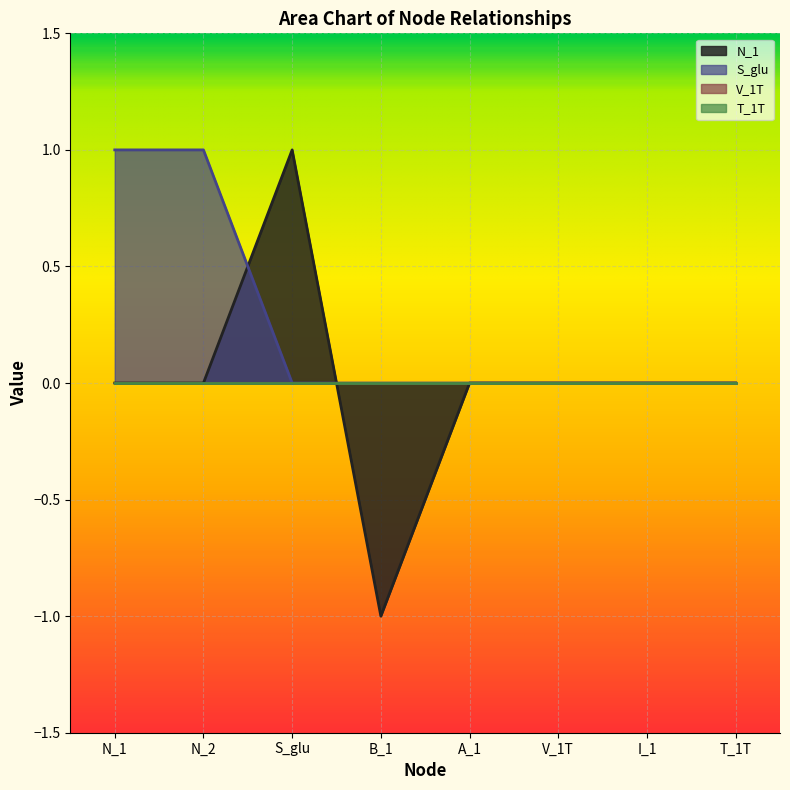

What is the label of the 2nd point from the right?

I_1